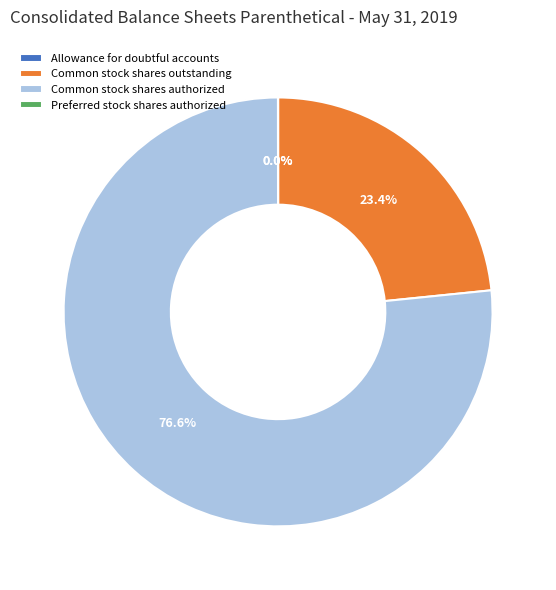

Rank the categories by value from highest to lowest.

Common stock shares authorized, Common stock shares outstanding, Preferred stock shares authorized, Allowance for doubtful accounts